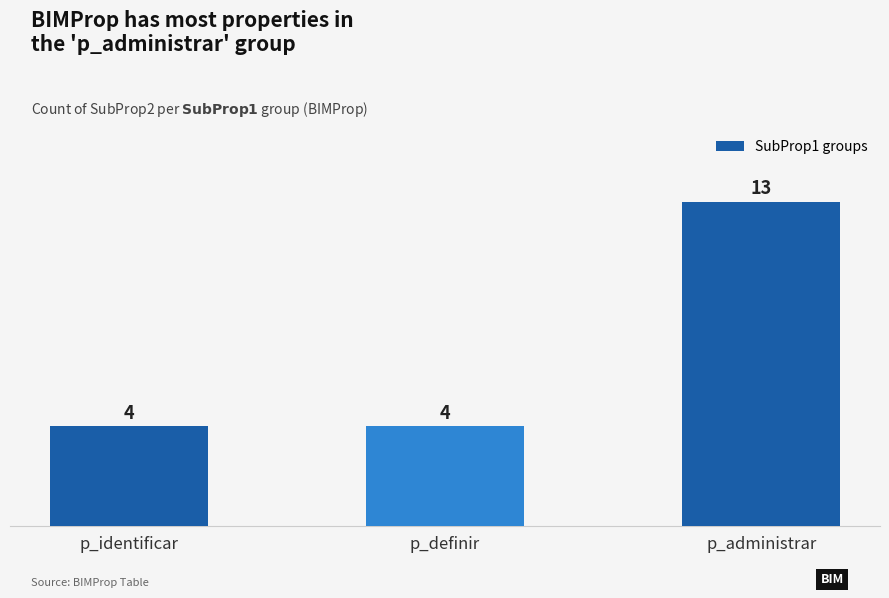

Which category has the highest value across all series?

p_administrar